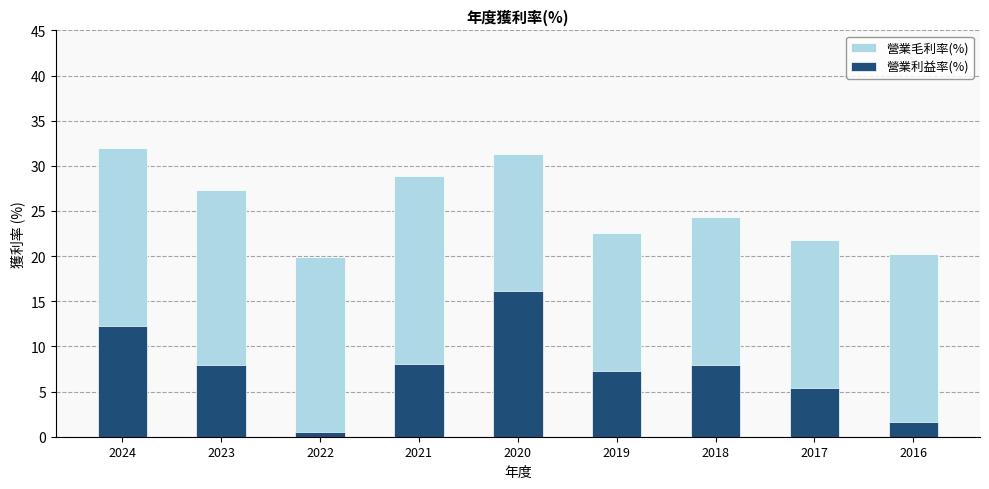

What is the lowest value of the 營業毛利率(%) series?

19.9